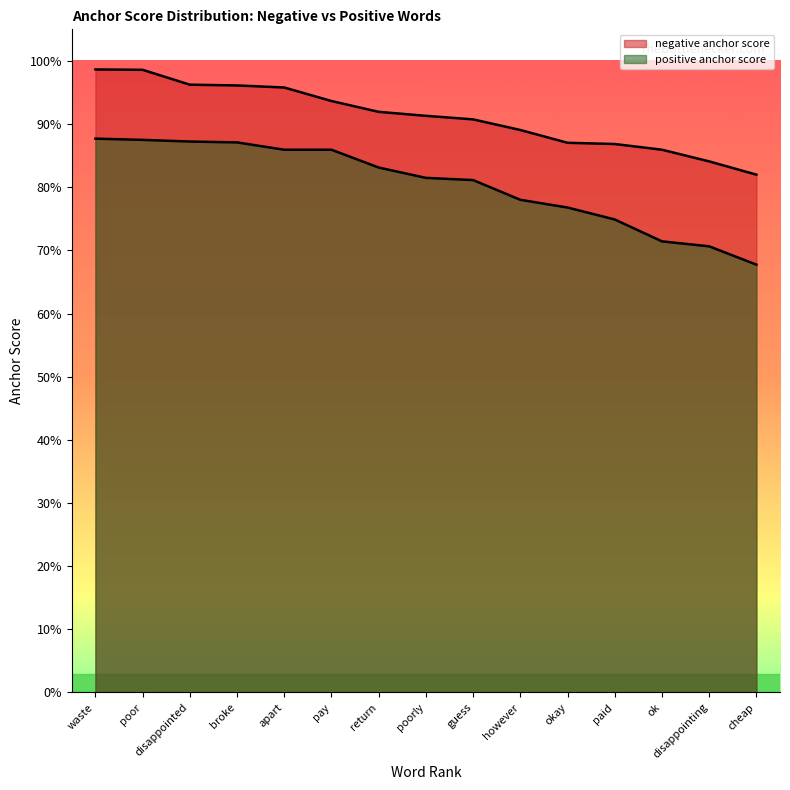

Which label corresponds to the largest value in the chart?

waste